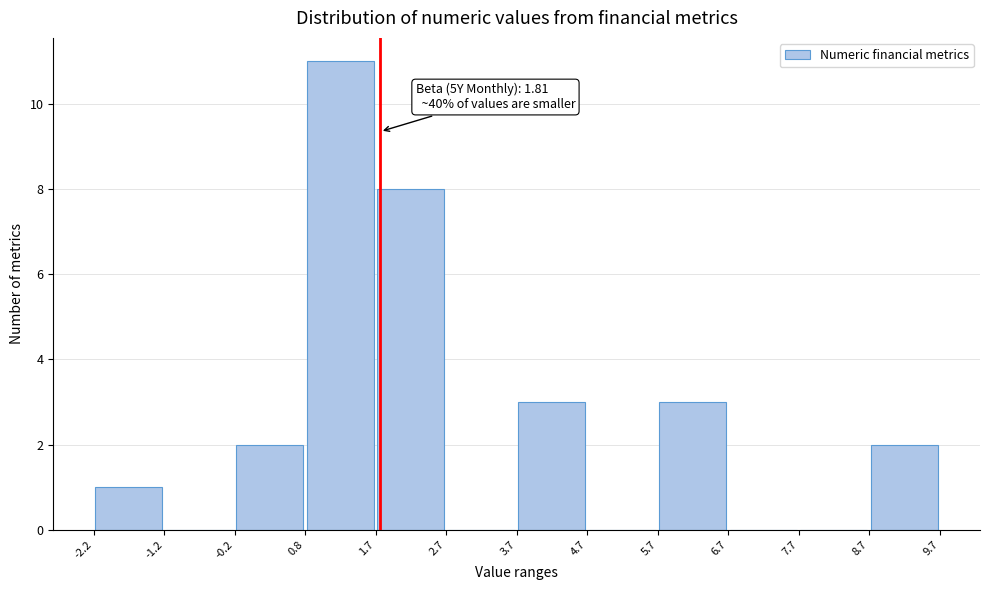

Over which range of the x-axis is the bar tallest?

0.8 to 1.7